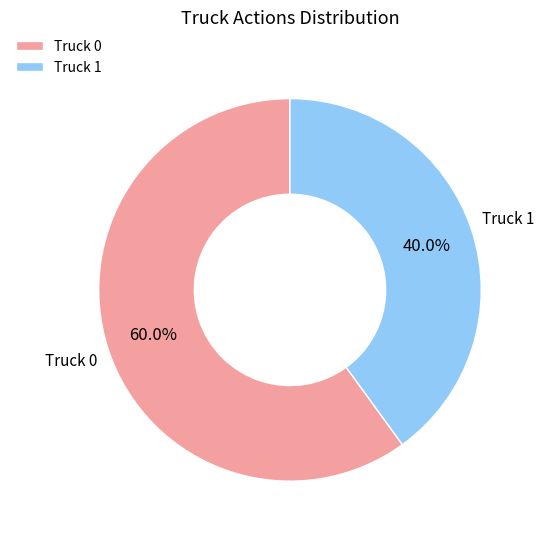

Which category has the smallest portion of the pie?

Truck 1